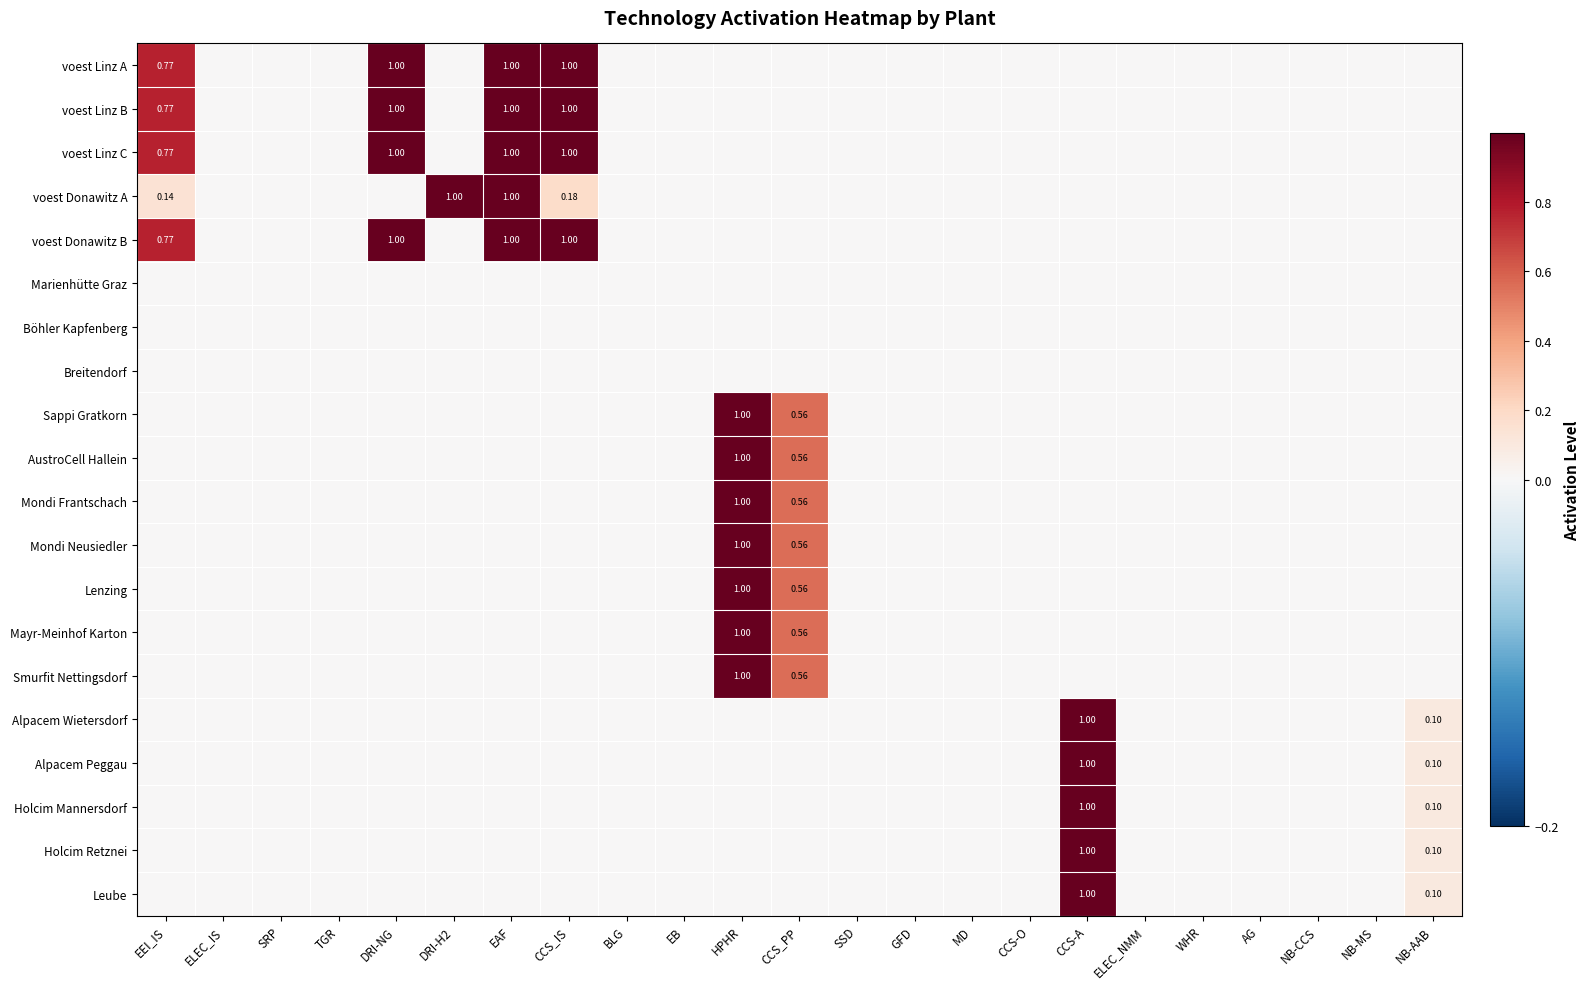

Is it true that voest Donawitz B equals 0.0 at GFD?

True